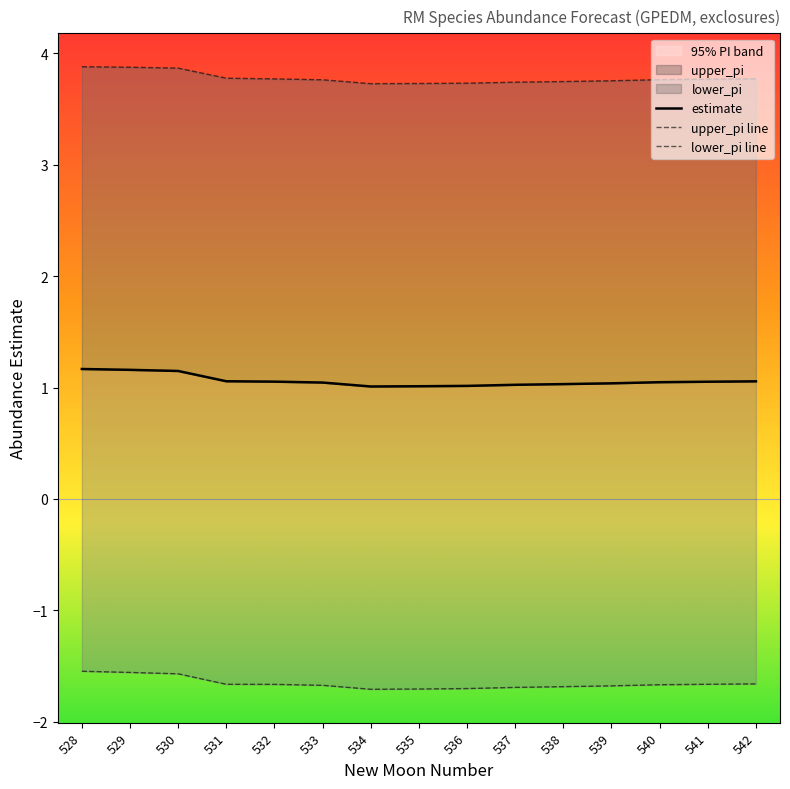

True or false: estimate and lower_pi cross at least once.

False